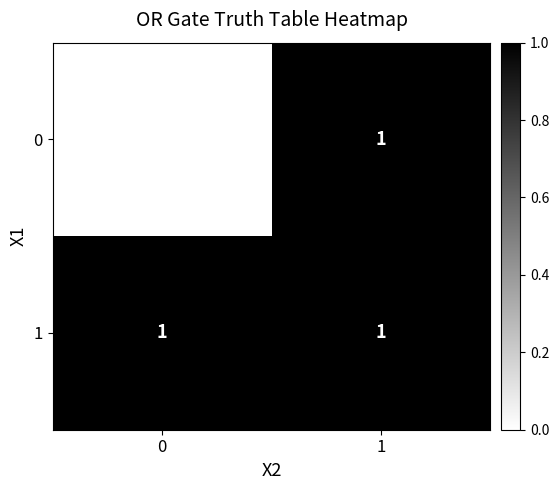

True or false: 0 has a value of 1 at 1.

True